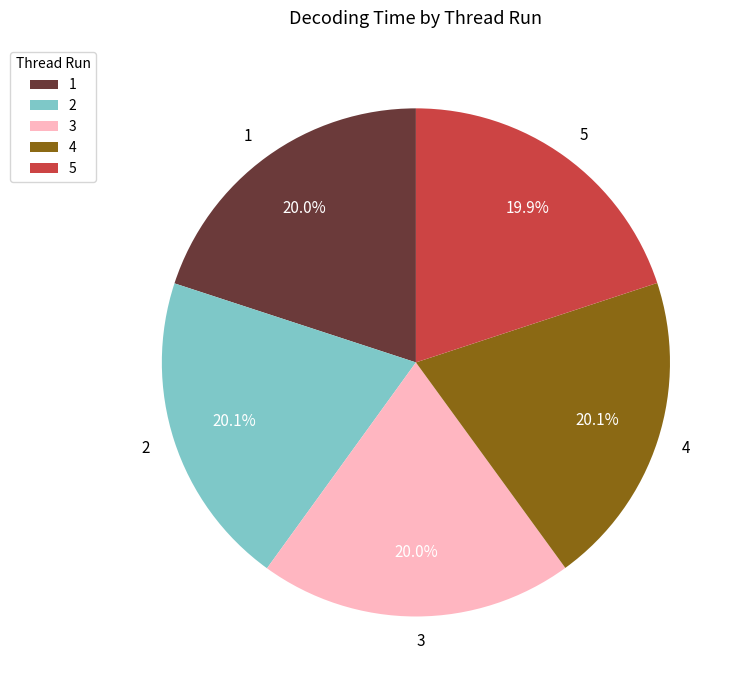

What percentage is NOT represented by 2?

79.9%